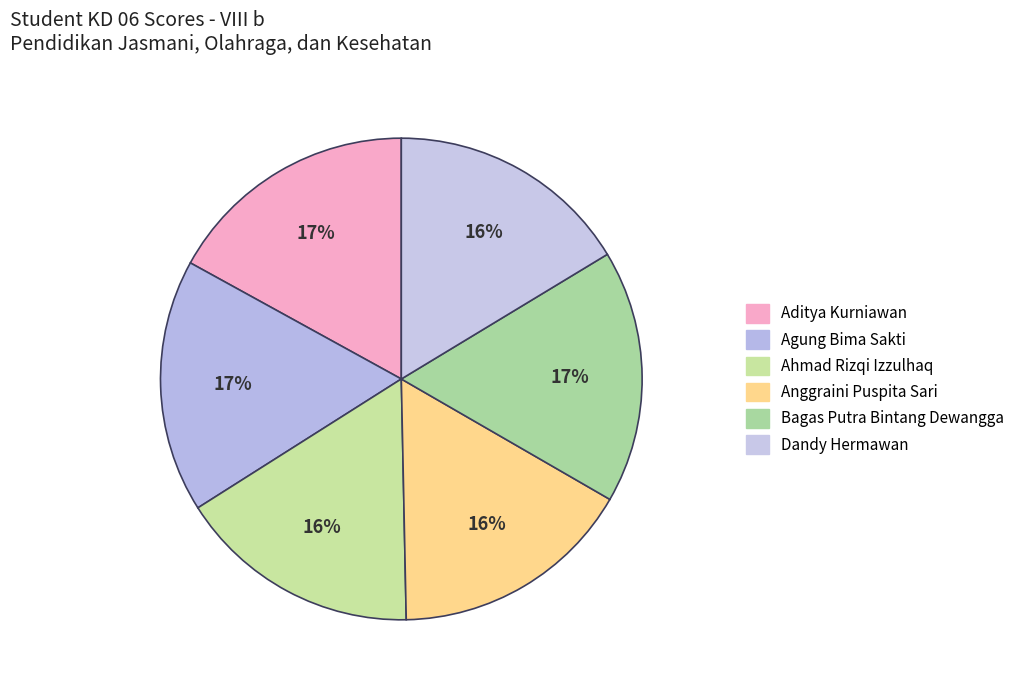

How many slices are in this pie chart?

6